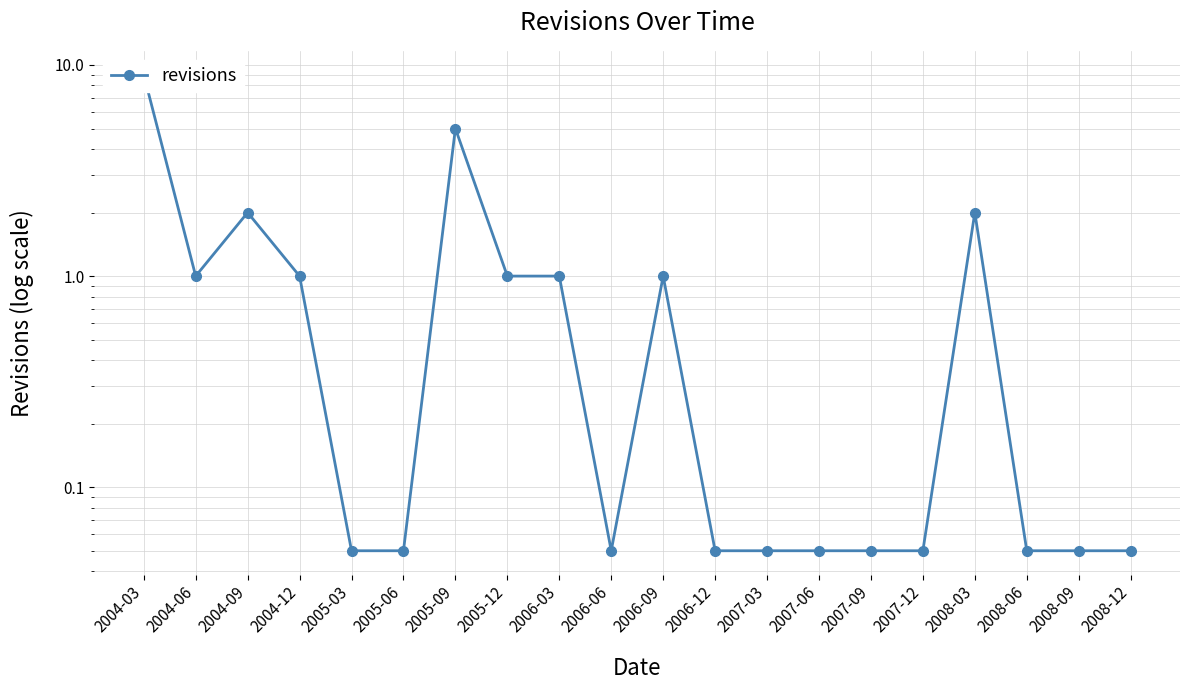

Rank the categories by value from highest to lowest.

2004-03, 2005-09, 2004-09, 2008-03, 2004-06, 2004-12, 2005-12, 2006-03, 2006-09, 2005-03, 2005-06, 2006-06, 2006-12, 2007-03, 2007-06, 2007-09, 2007-12, 2008-06, 2008-09, 2008-12